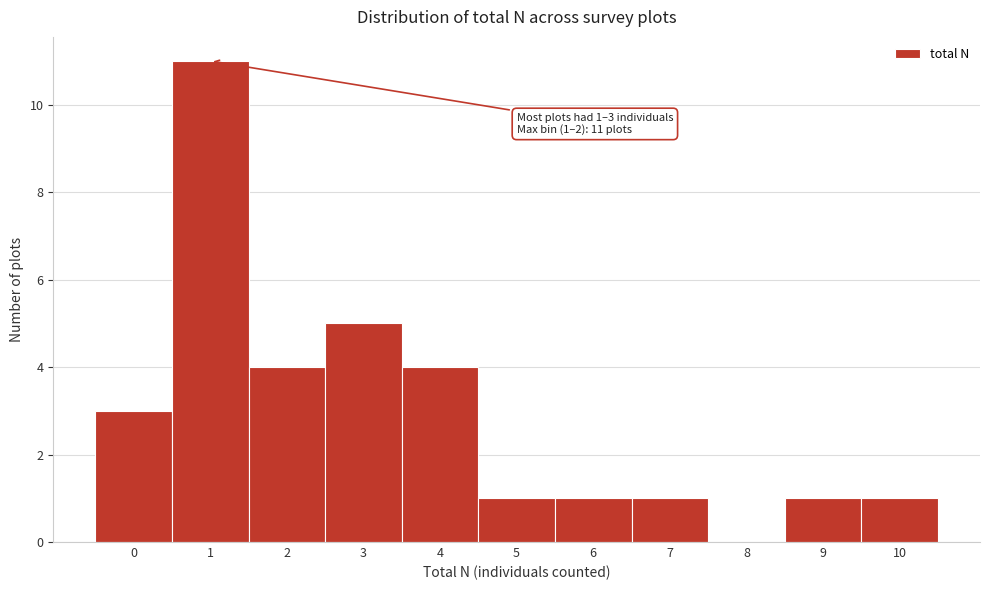

Reading left to right, what are all the values shown in this chart?

0=3	1=11	2=4	3=5	4=4	5=1	6=1	7=1	8=0	9=1	10=1